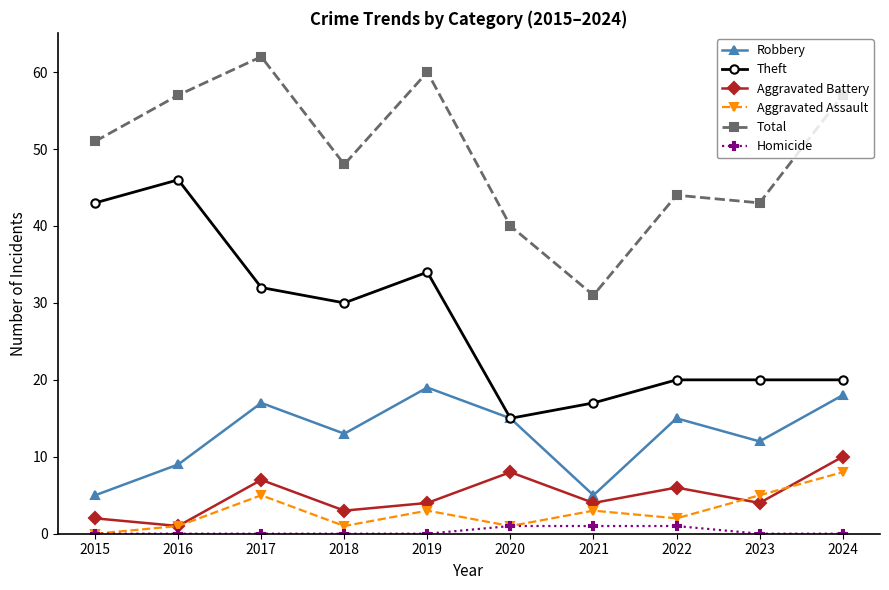

How many Aggravated Assault values are between 1 and 5?

8